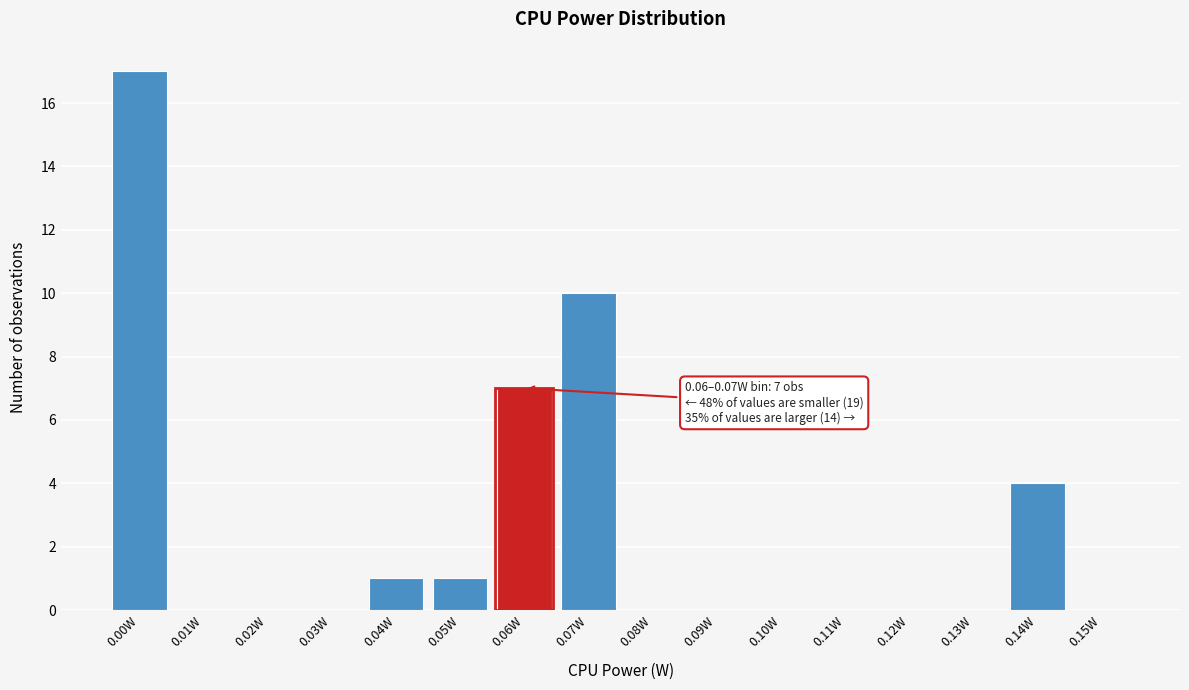

Reading left to right, what are all the values shown in this chart?

0.00W=17	0.01W=0	0.02W=0	0.03W=0	0.04W=1	0.05W=1	0.06W=7	0.07W=10	0.08W=0	0.09W=0	0.10W=0	0.11W=0	0.12W=0	0.13W=0	0.14W=4	0.15W=0